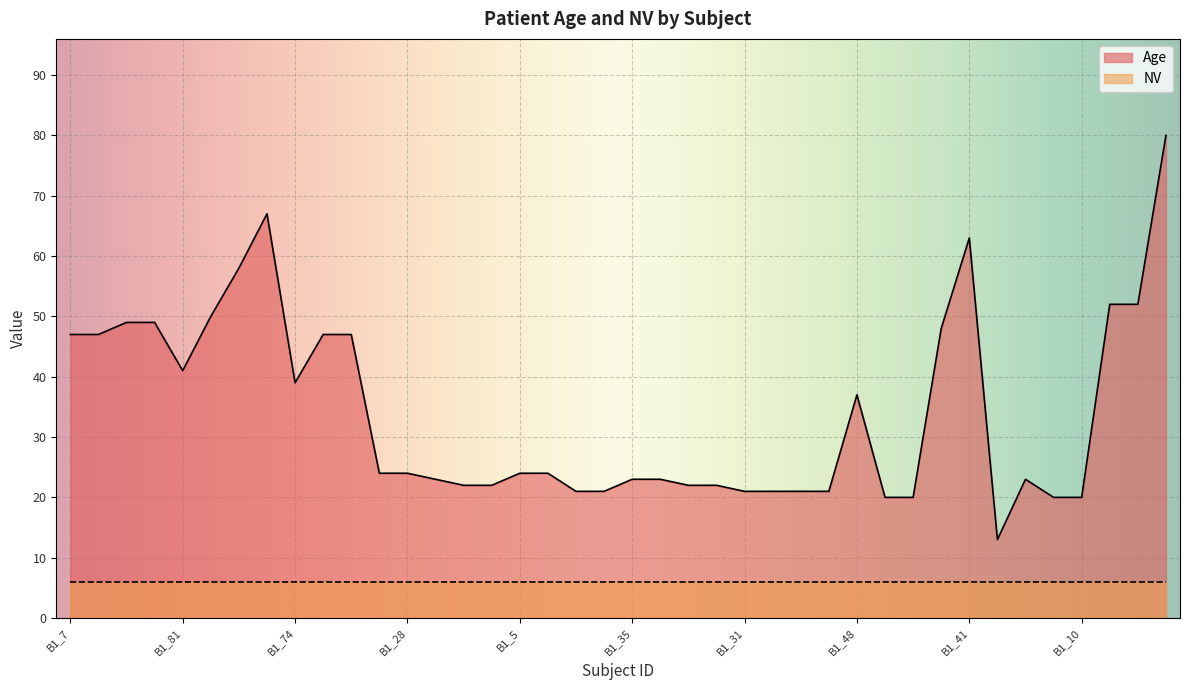

List the labels in order of value, largest first.

B1_90, B1_45, B1_41, B1_89, B1_25, B1_26, B1_80, B1_33, B1_34, B1_63, B1_7, B1_8, B1_21, B1_22, B1_81, B1_74, B1_48, B1_27, B1_28, B1_5, B1_6, B1_56, B1_35, B1_36, B1_57, B1_17, B1_18, B1_13, B1_14, B1_11, B1_12, B1_31, B1_32, B1_19, B1_20, B1_15, B1_16, B1_9, B1_10, B1_50